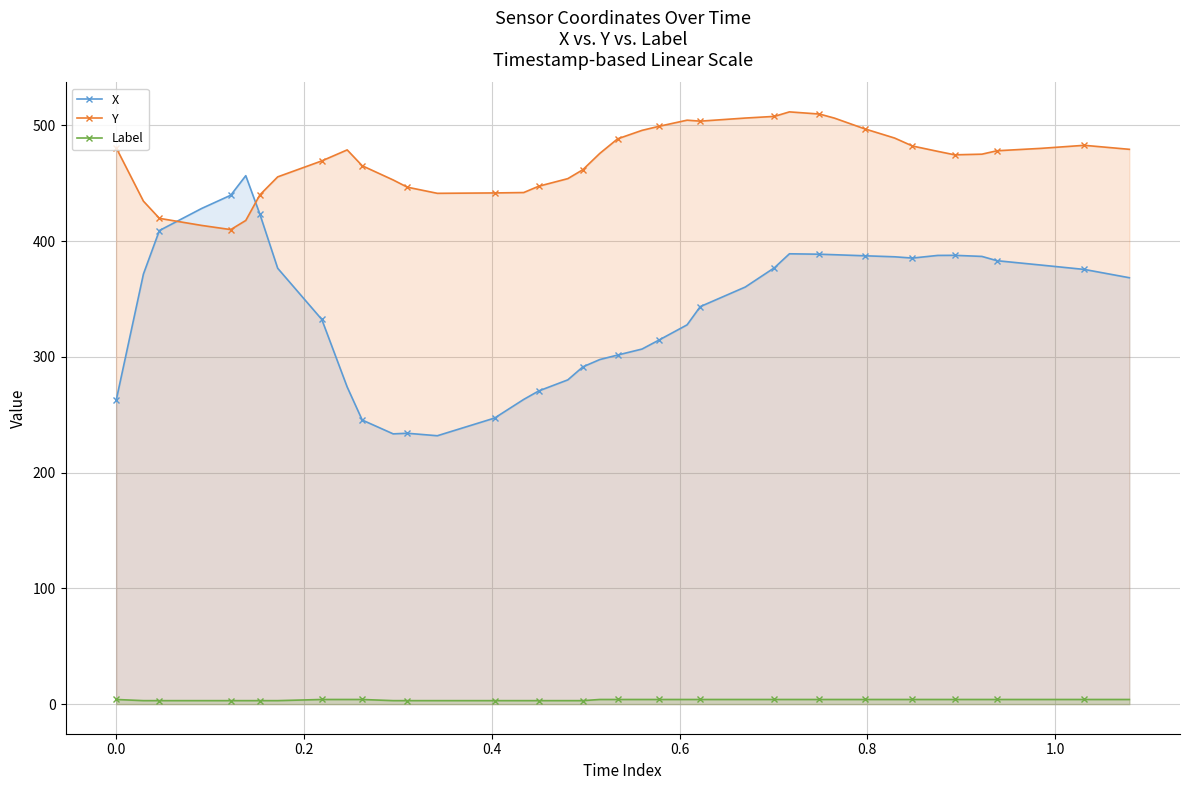

What is the difference between the maximum and second lowest values in the Y series?

98.1